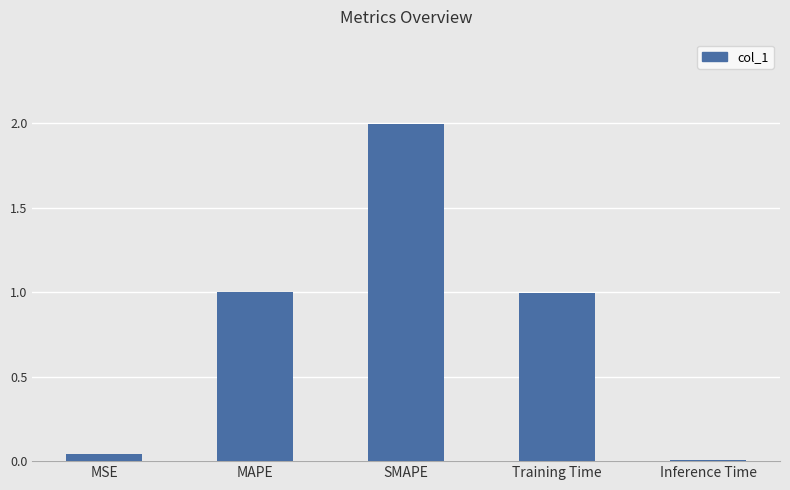

Does the chart contain stacked bars?

No